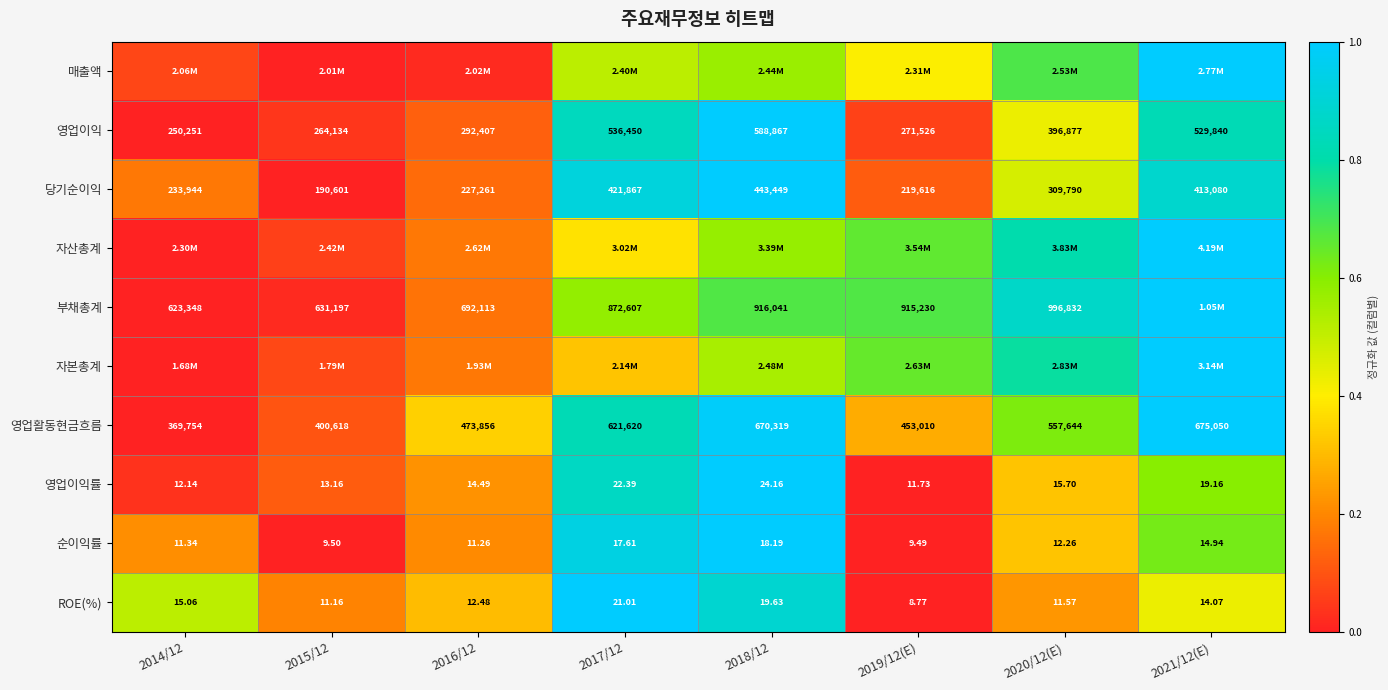

How many data points in 당기순이익 are less than 309790?

4